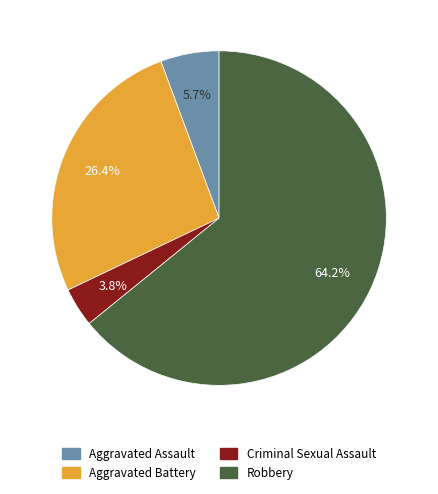

To the nearest percent, what portion does Aggravated Assault represent?

6%